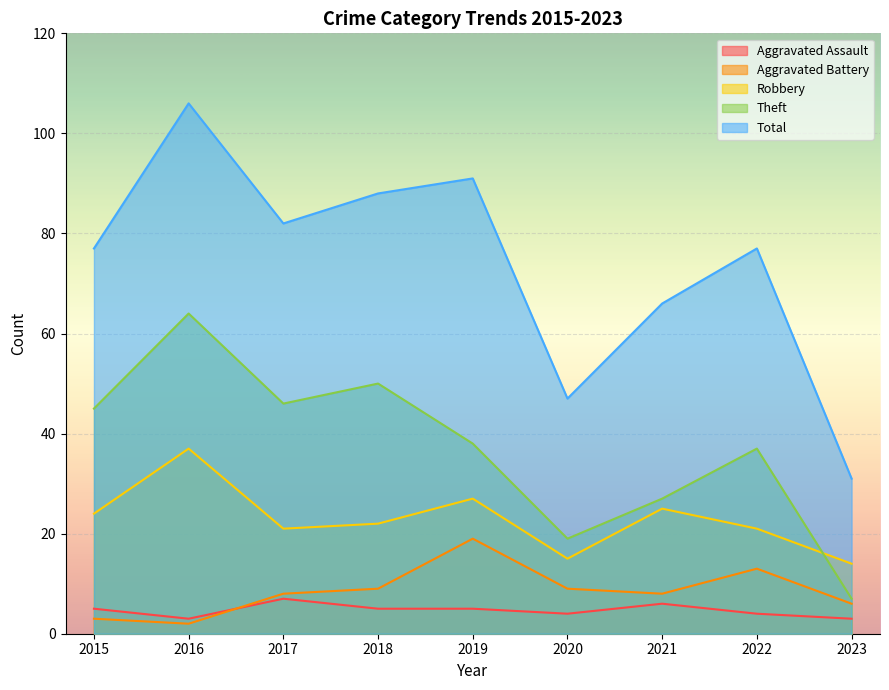

How many values in the Theft series exceed 38?

4